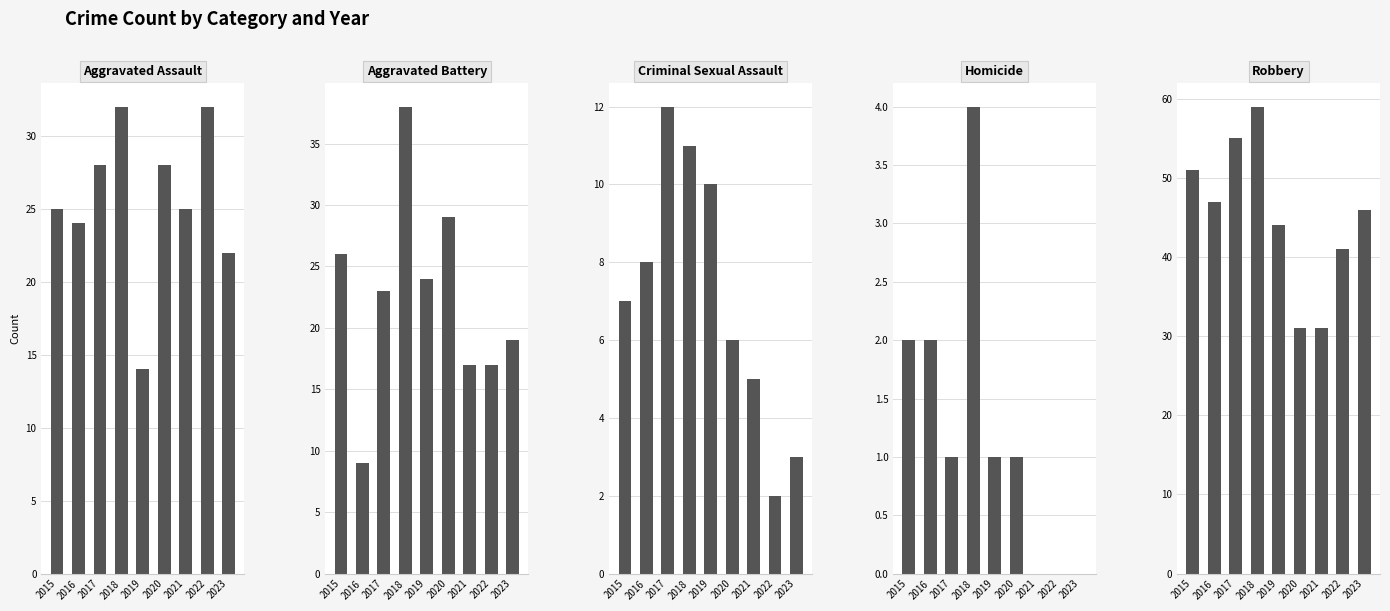

The Aggravated Battery series shows 17 at 2022. True or false?

True